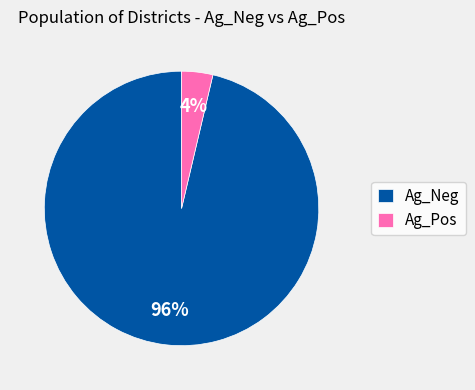

To the nearest percent, what is the average slice percentage?

50%